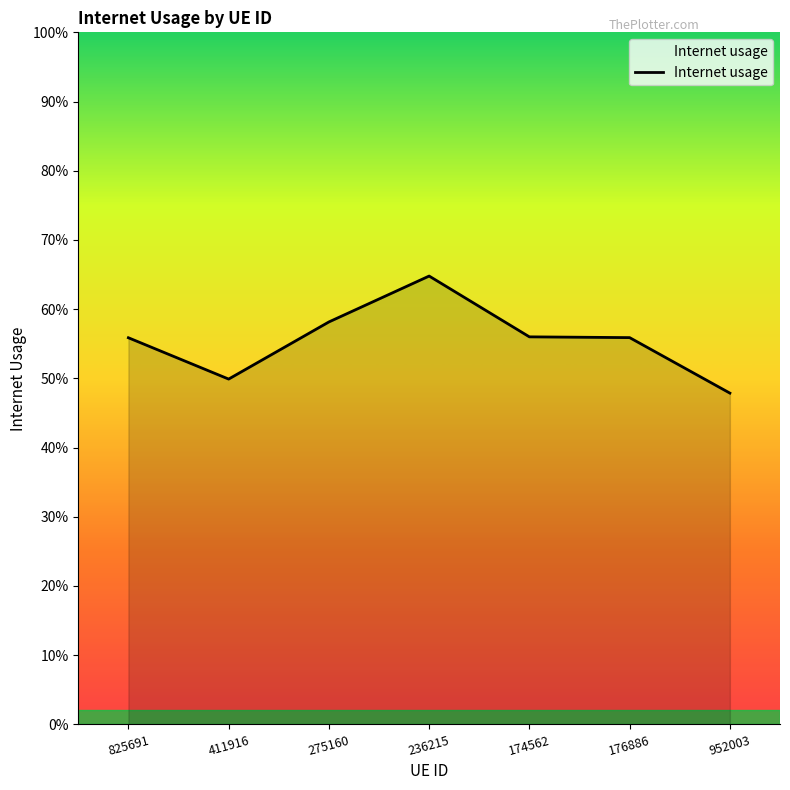

What is the sum of all values?

3.9